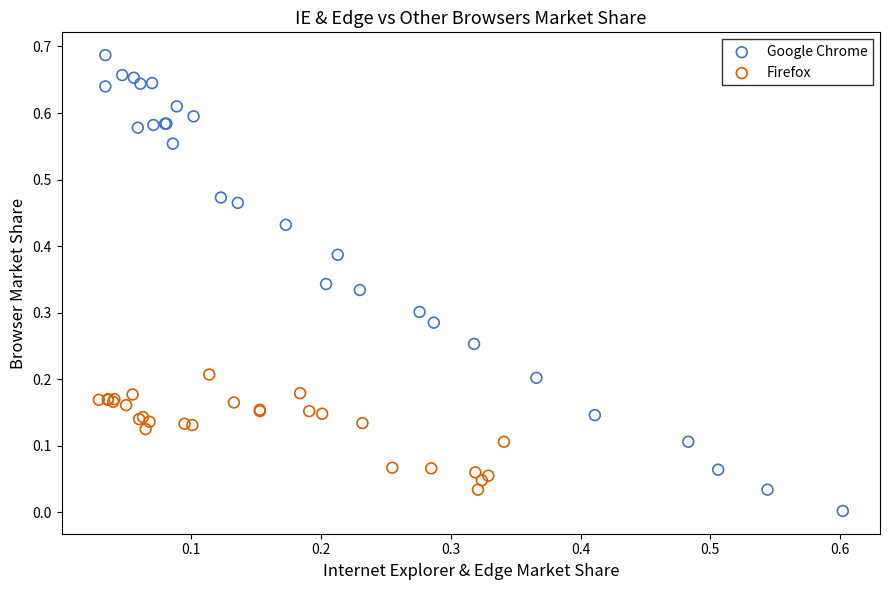

Which series has the widest spread of Y values?

Google Chrome